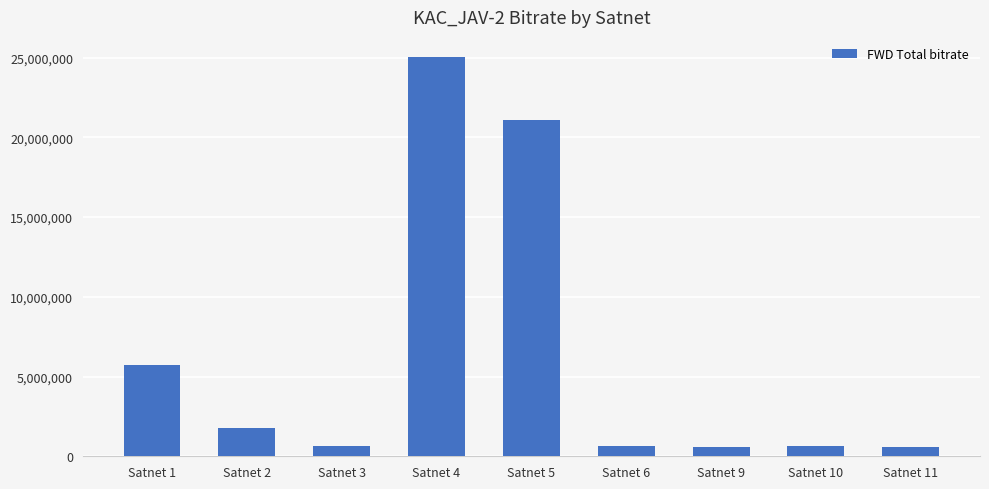

What is the difference between the maximum and minimum values?

24467870